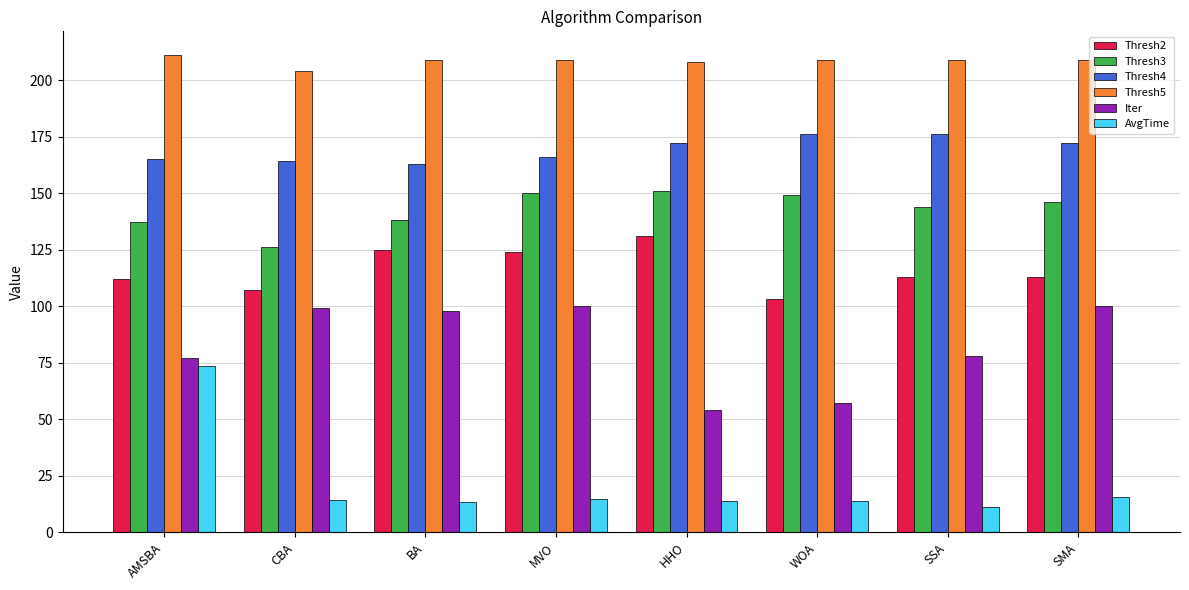

List the series in order of their peak value, highest first.

Thresh5, Thresh4, Thresh3, Thresh2, Iter, AvgTime